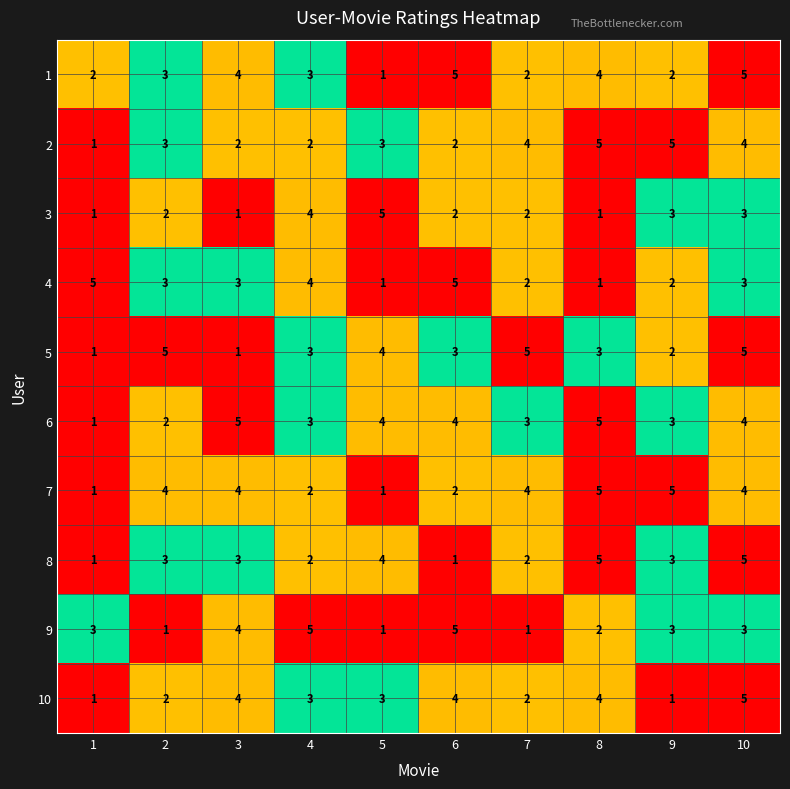

True or false: 9 has a value of 2 at 2.

False